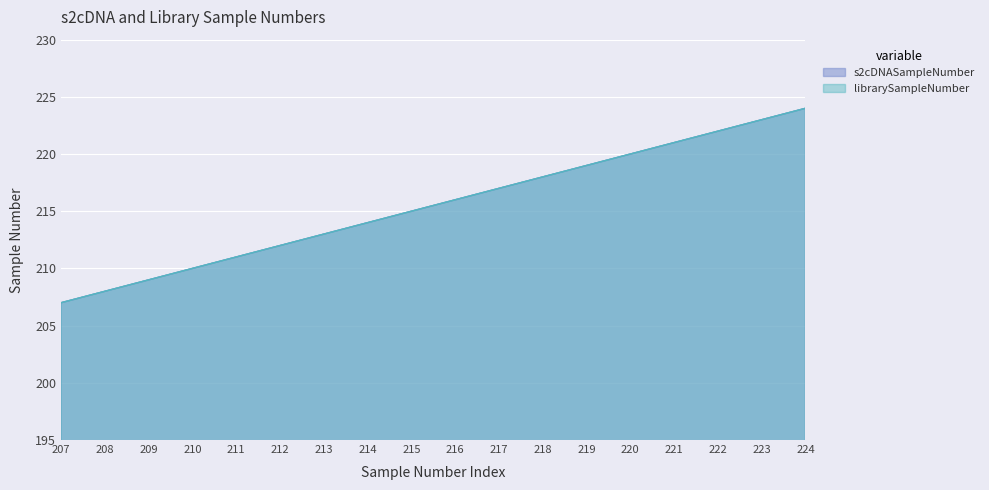

What is the minimum value shown in the chart?

207